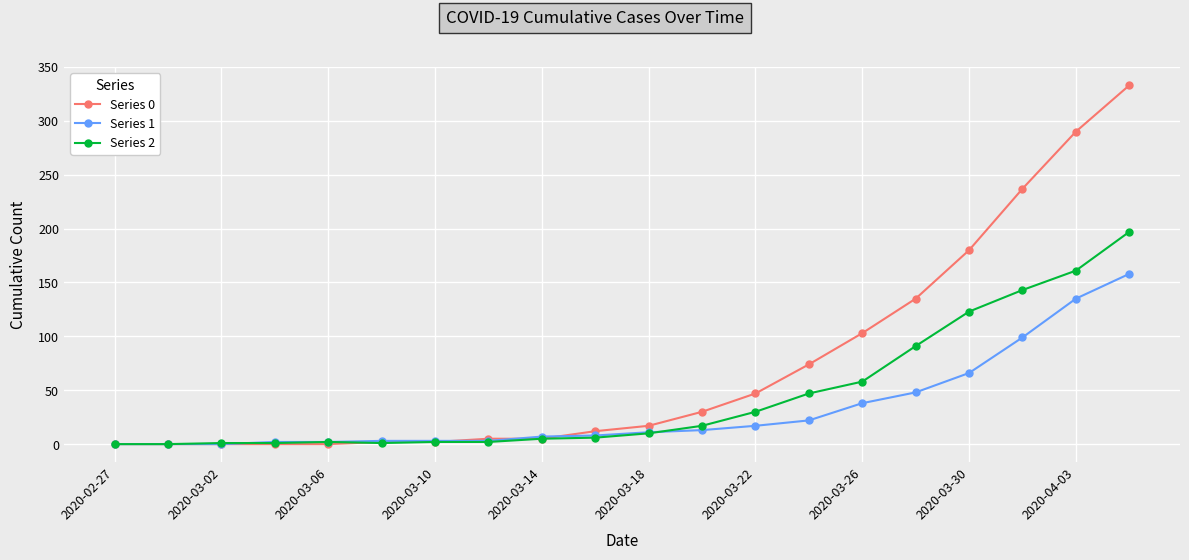

Which series has the widest spread of values?

Series 0